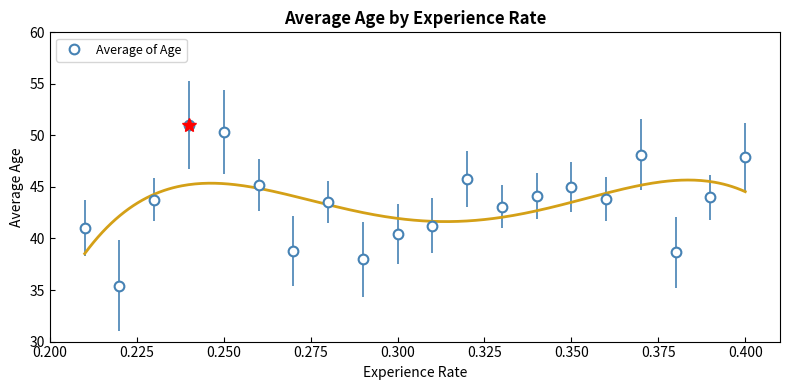

What is the highest value of the Average of Age series?

51.0